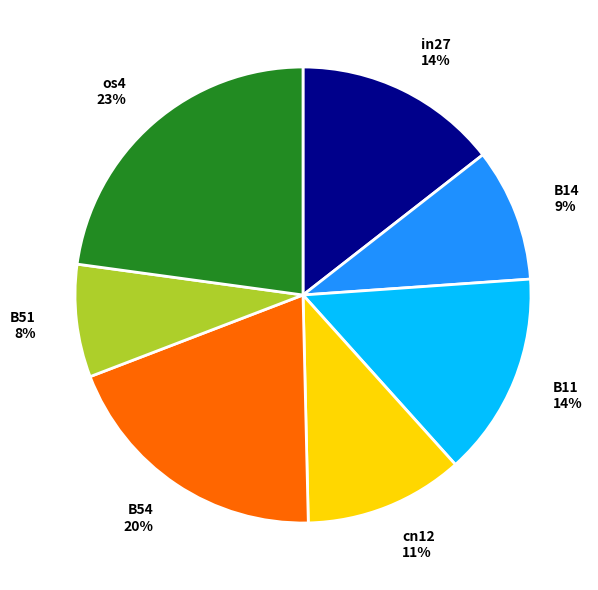

What percentage is the B51 slice, to the nearest percent?

8%